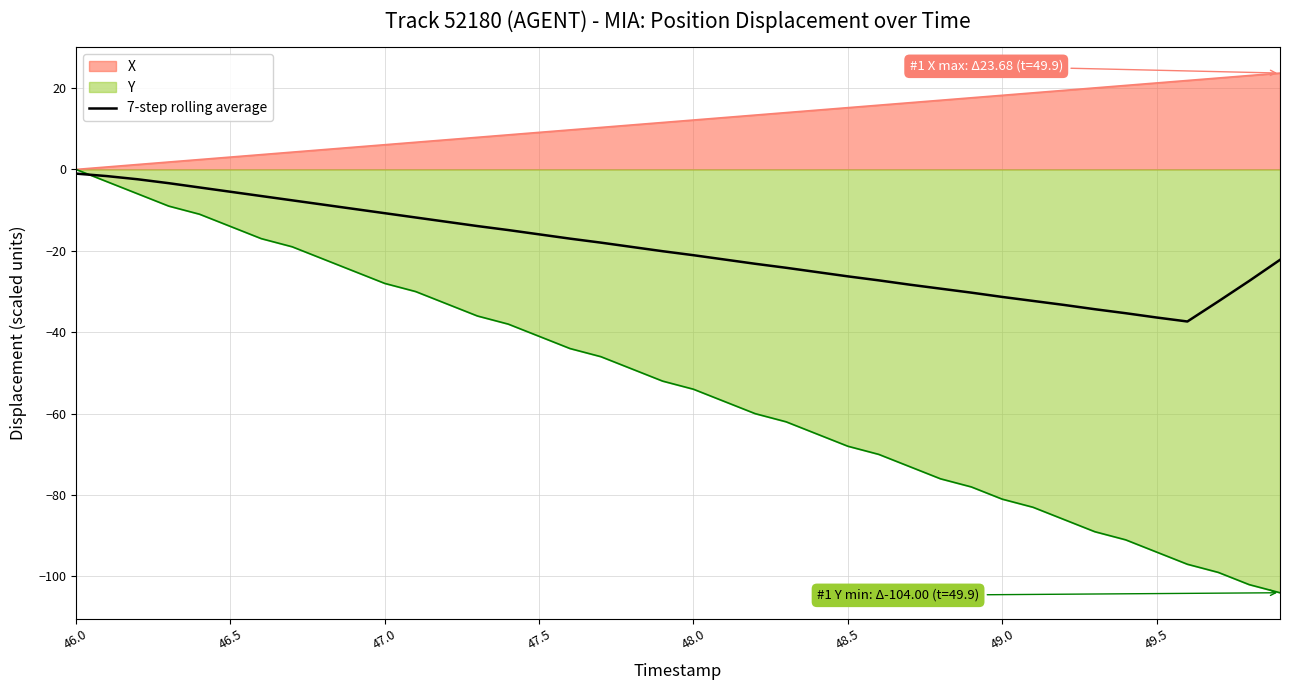

Which series has the largest range (max minus min)?

Y